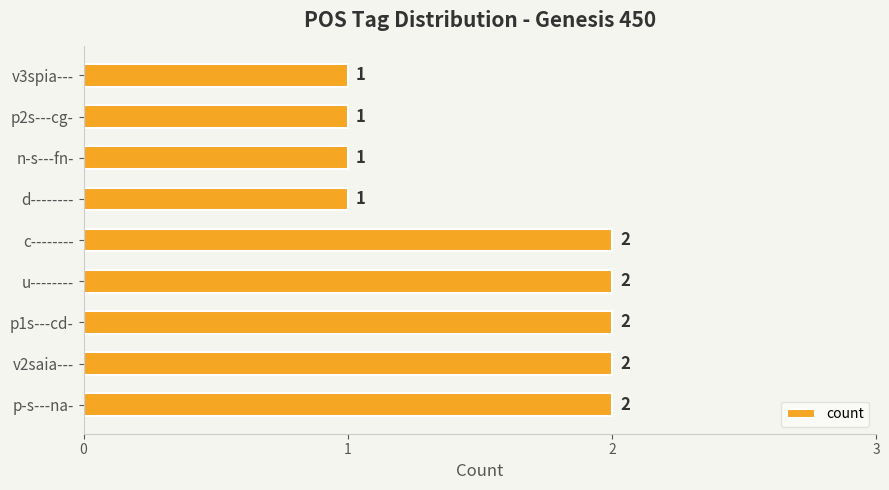

The value at p-s---na- is 2. True or false?

True